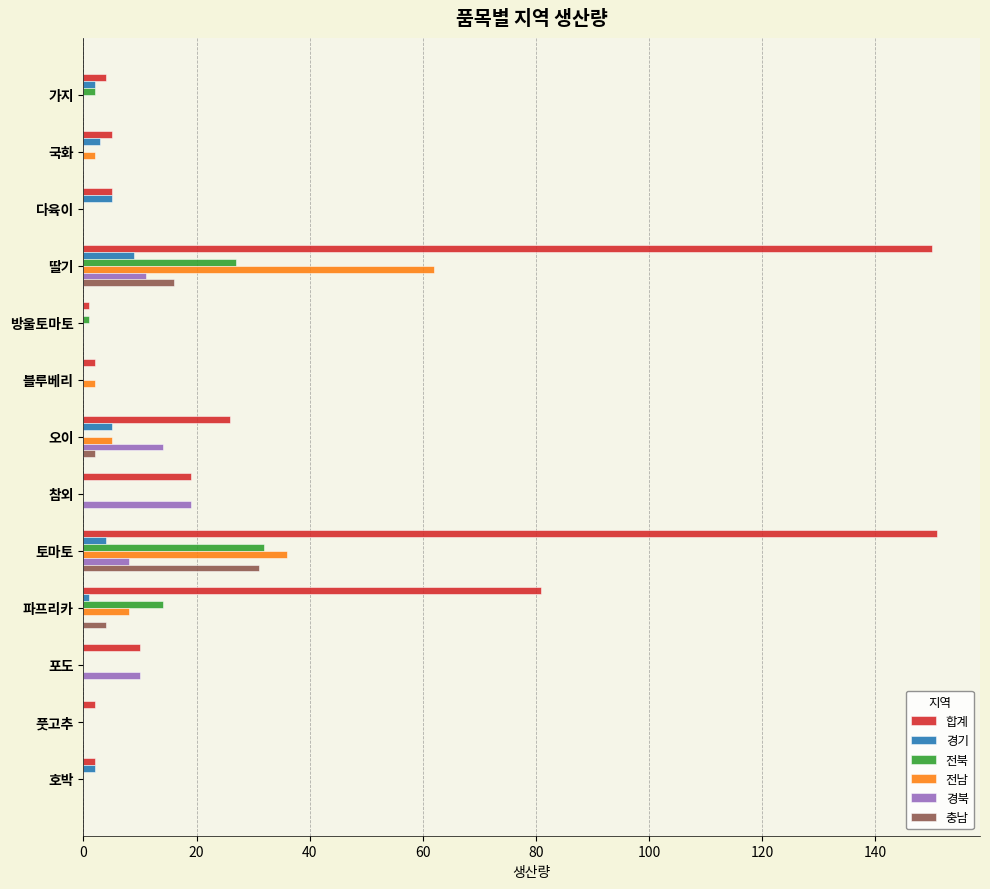

Between 오이 and 풋고추, which series saw the biggest shift?

합계